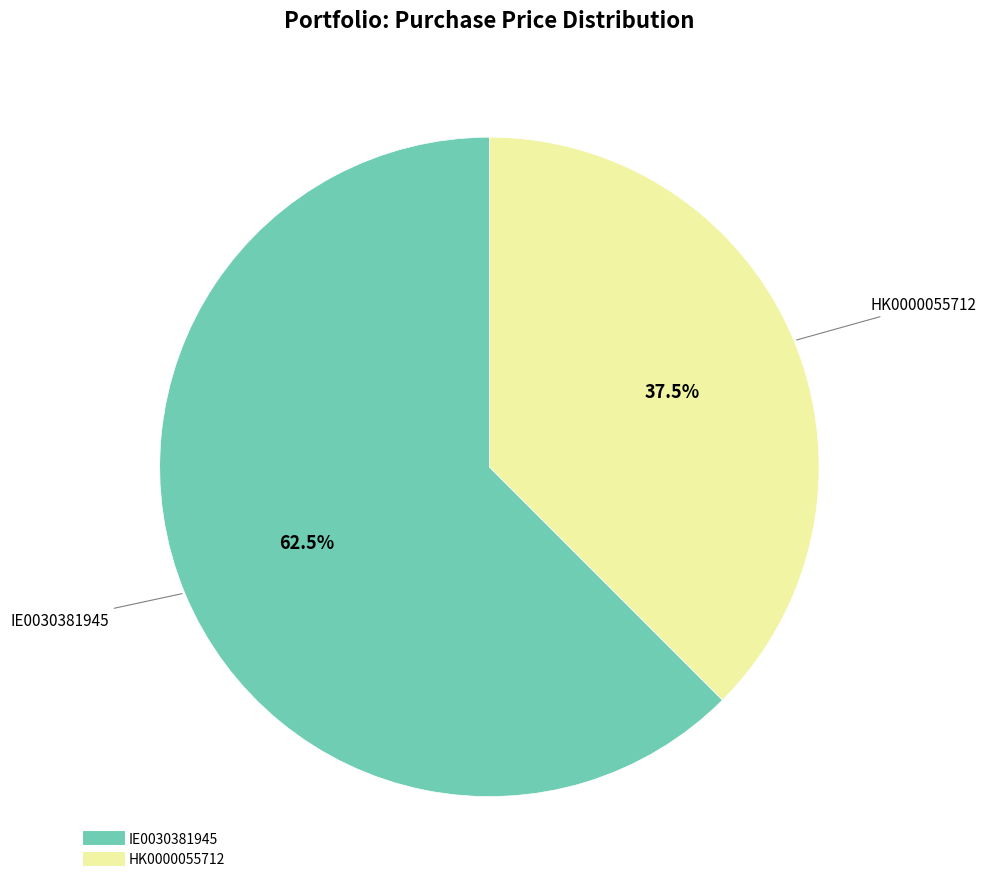

Is there a majority slice in this chart?

Yes